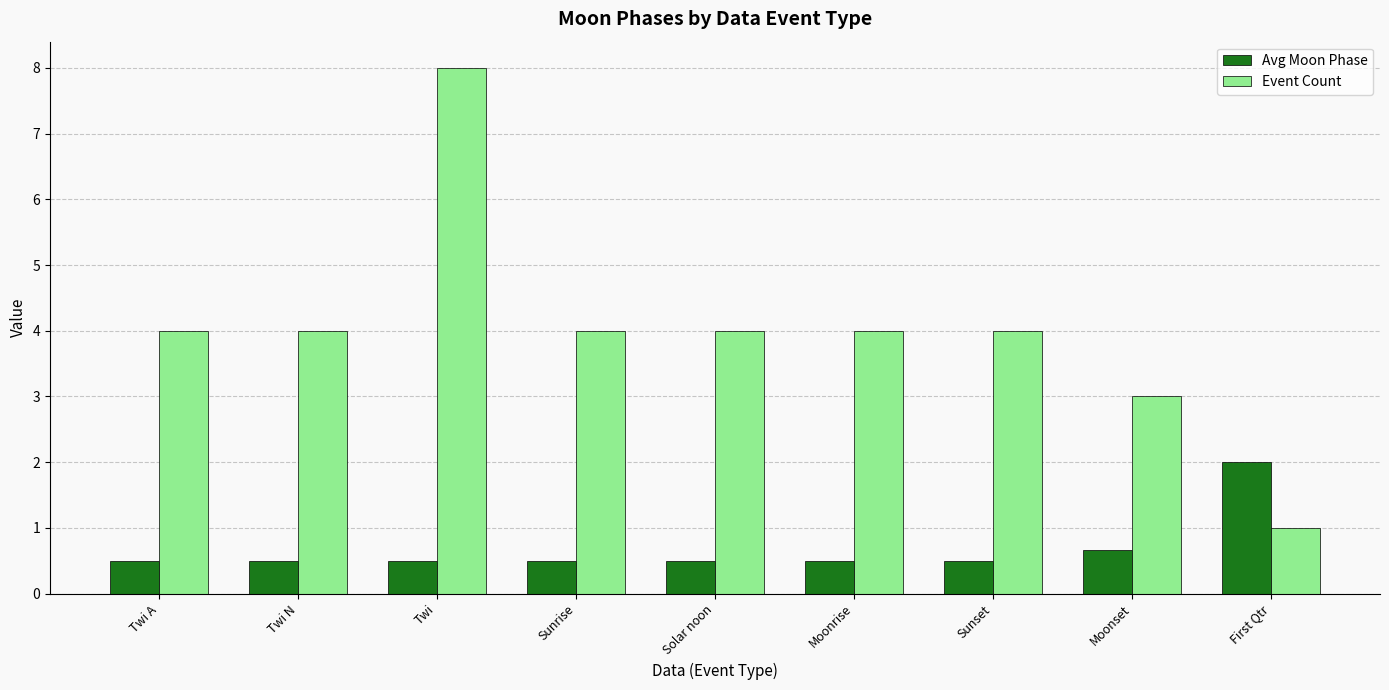

What is the average value of the Avg Moon Phase series?

0.7